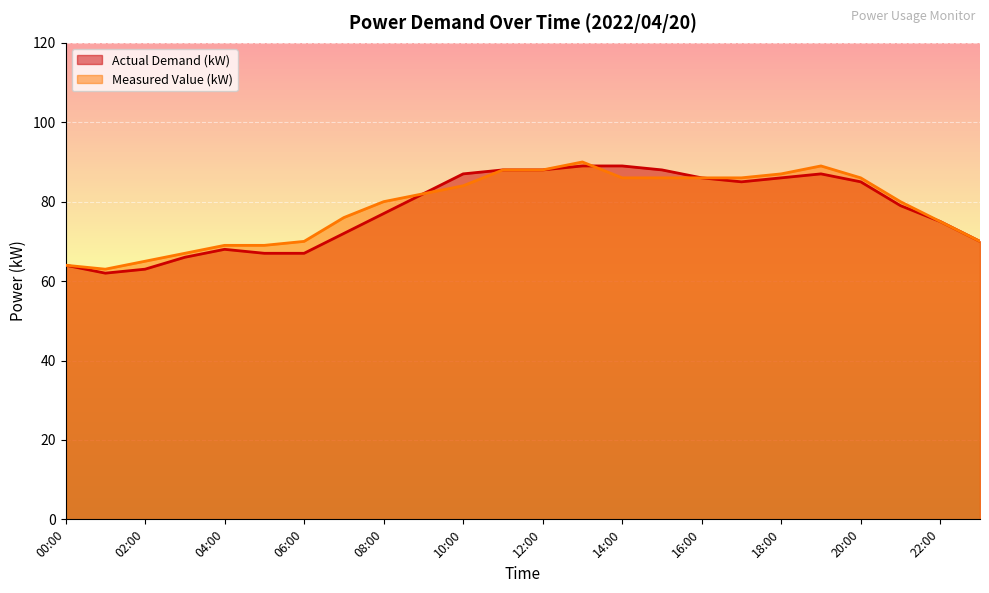

How many series are shown in this chart?

2